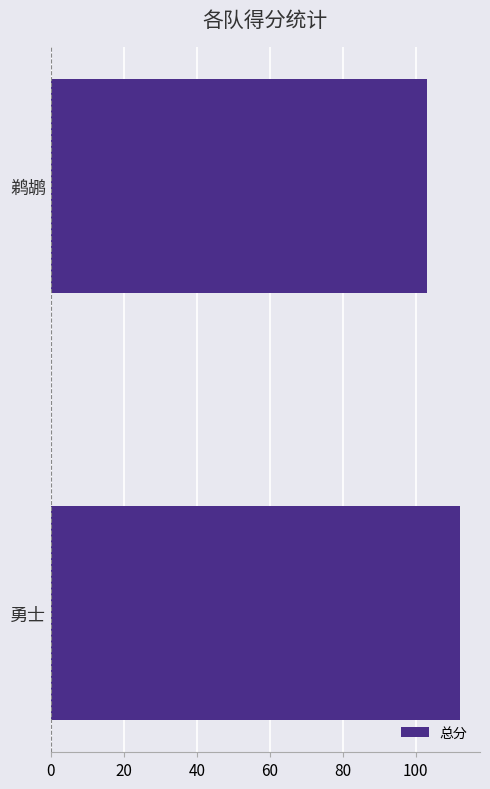

Reading bottom to top, extract all data points from this chart.

112	103